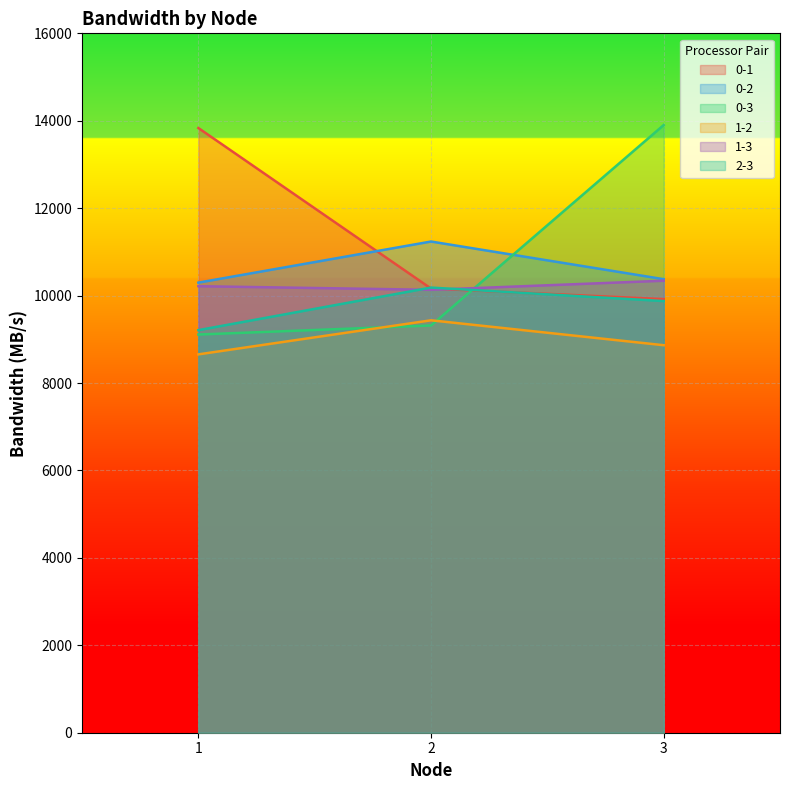

Reading left to right, what are all the values shown in this chart?

0-1: 13833.8	10161.2	9919.4
0-2: 10296.9	11237.1	10375.5
0-3: 9109.8	9316.7	13902.0
1-2: 8655.6	9435.0	8865.2
1-3: 10215.4	10132.3	10340.5
2-3: 9209.9	10183.7	9874.9